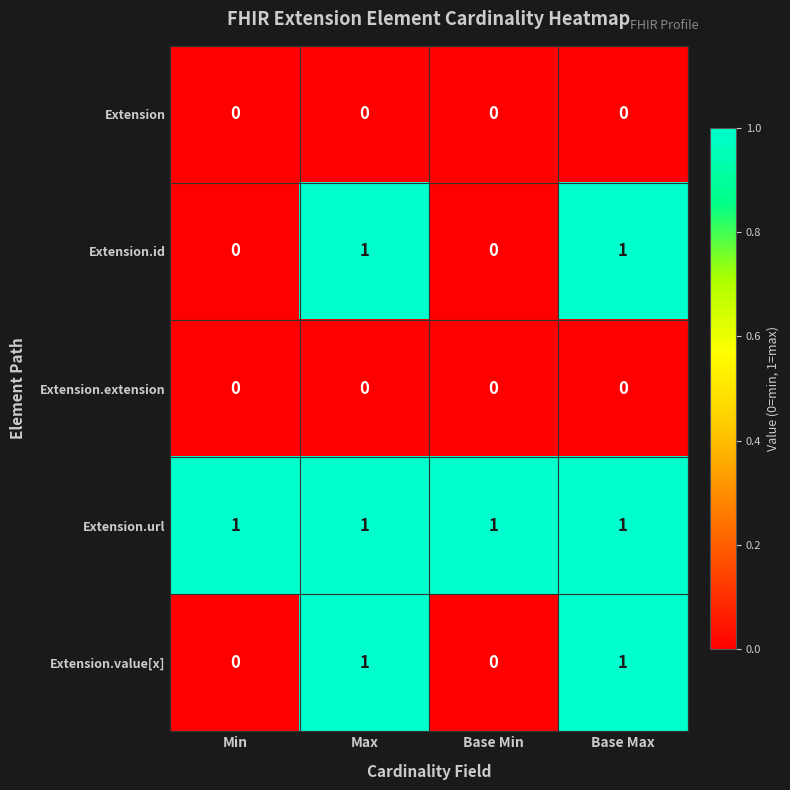

At how many categories does at least one series exceed 0?

4